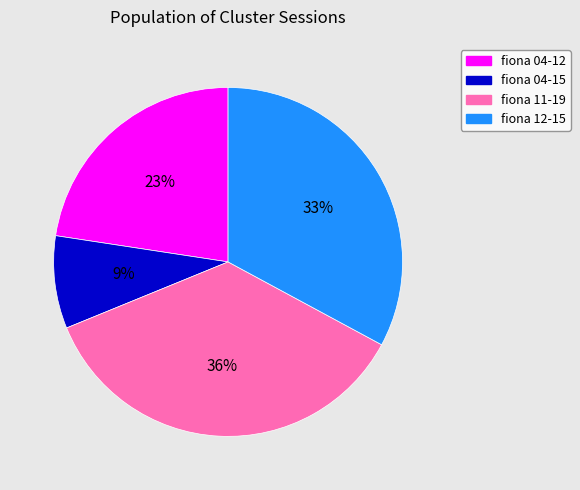

Is there any slice that represents more than half of the pie?

No